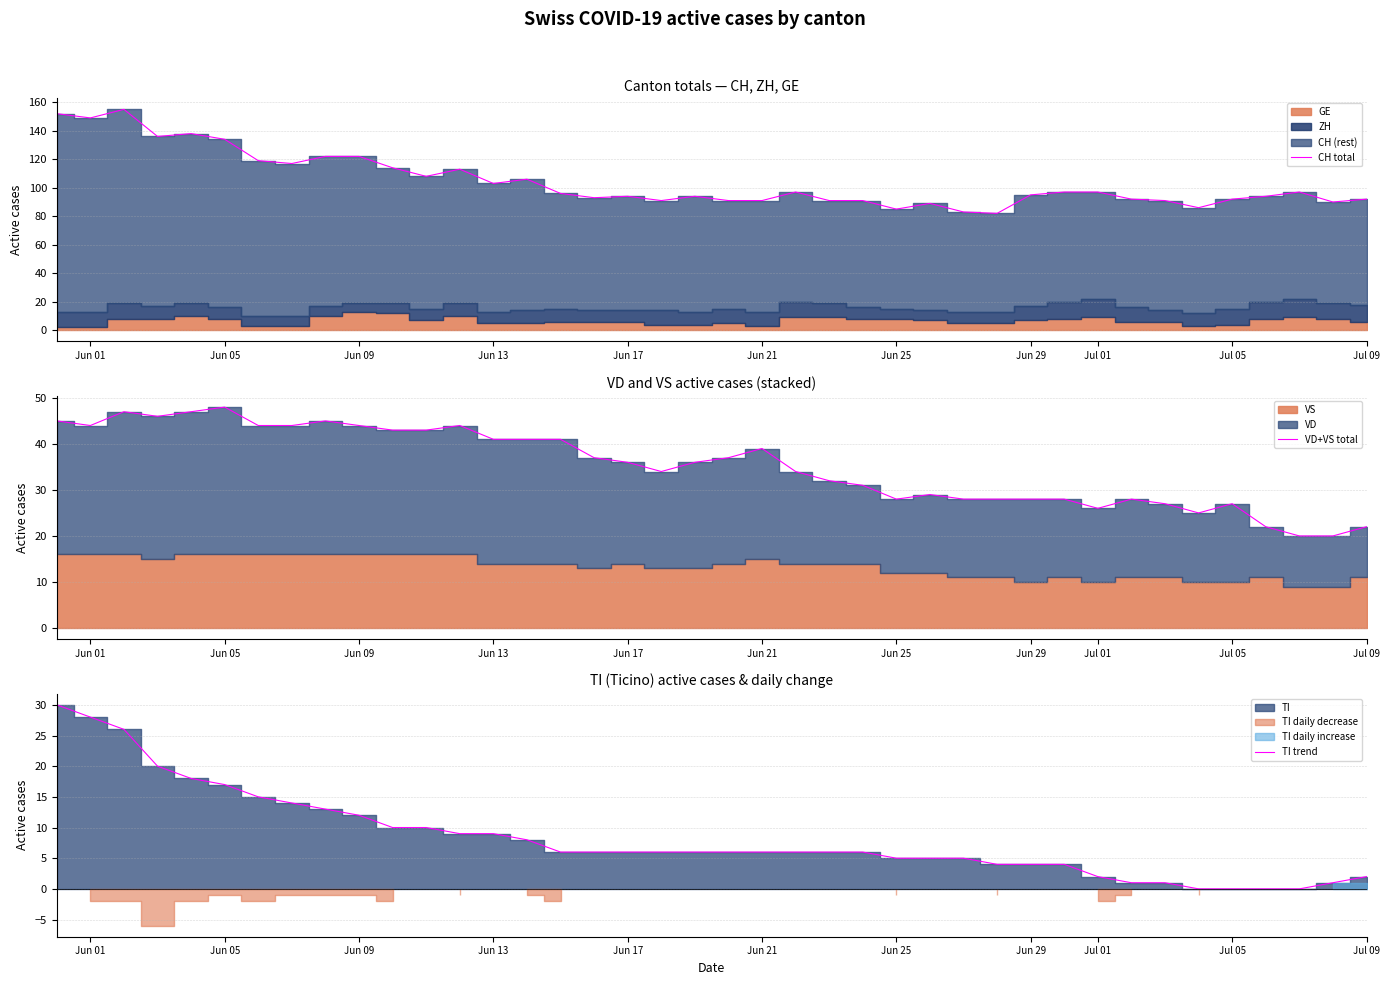

The value of CH total at Jun 21 is 91. True or false?

True